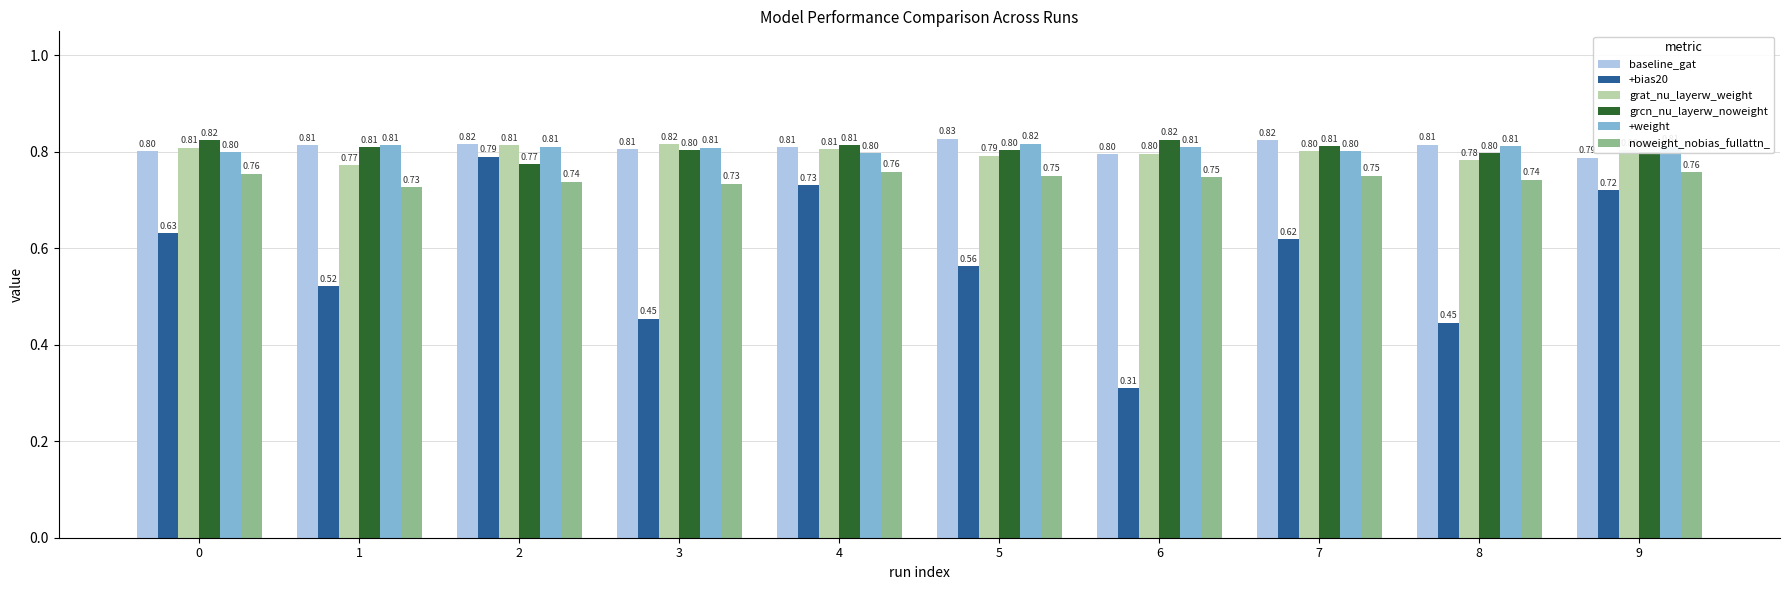

Which series changed the most between 0 and 4?

+bias20